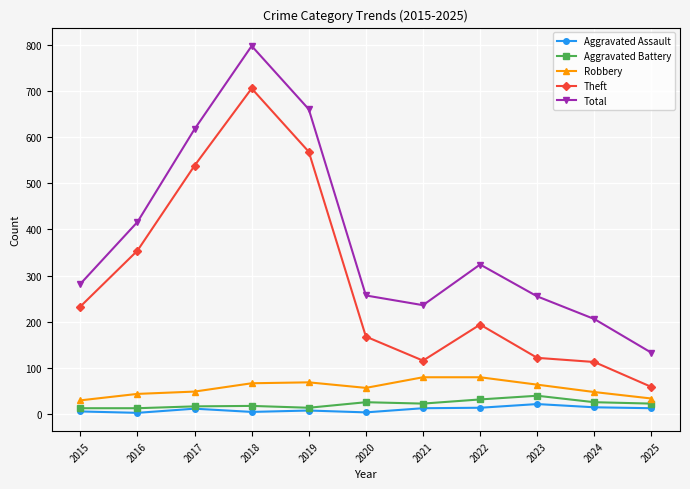

True or false: Aggravated Battery and Robbery intersect in this chart.

False